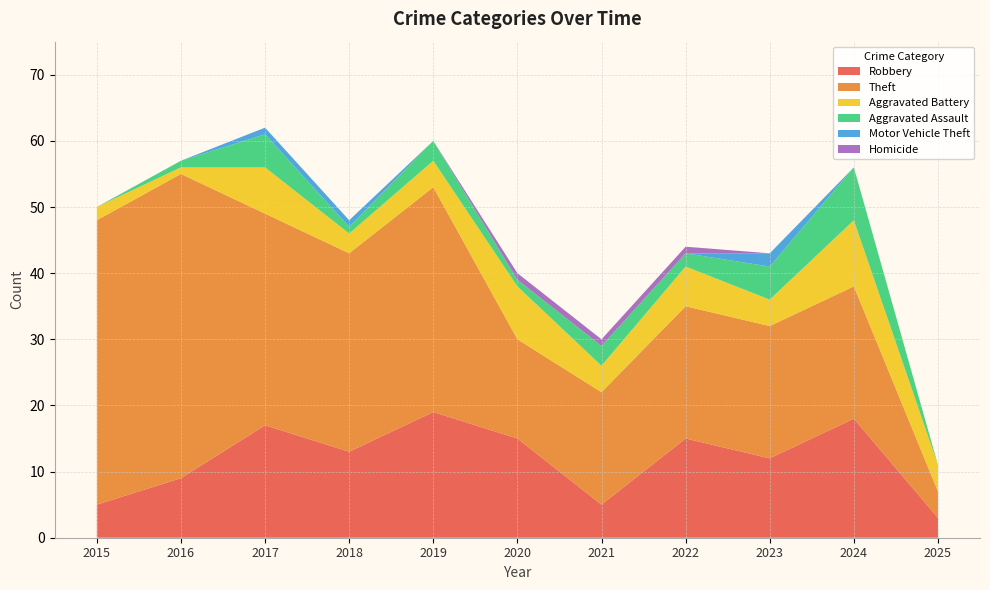

Reading left to right, transcribe all the data shown in this chart.

Robbery: 2015=5	2016=9	2017=17	2018=13	2019=19	2020=15	2021=5	2022=15	2023=12	2024=18	2025=3
Theft: 2015=43	2016=46	2017=32	2018=30	2019=34	2020=15	2021=17	2022=20	2023=20	2024=20	2025=4
Aggravated Battery: 2015=2	2016=1	2017=7	2018=3	2019=4	2020=8	2021=4	2022=6	2023=4	2024=10	2025=4
Aggravated Assault: 2015=0	2016=1	2017=5	2018=1	2019=3	2020=1	2021=3	2022=2	2023=5	2024=8	2025=0
Motor Vehicle Theft: 2015=0	2016=0	2017=1	2018=1	2019=0	2020=0	2021=0	2022=0	2023=2	2024=0	2025=0
Homicide: 2015=0	2016=0	2017=0	2018=0	2019=0	2020=1	2021=1	2022=1	2023=0	2024=0	2025=0